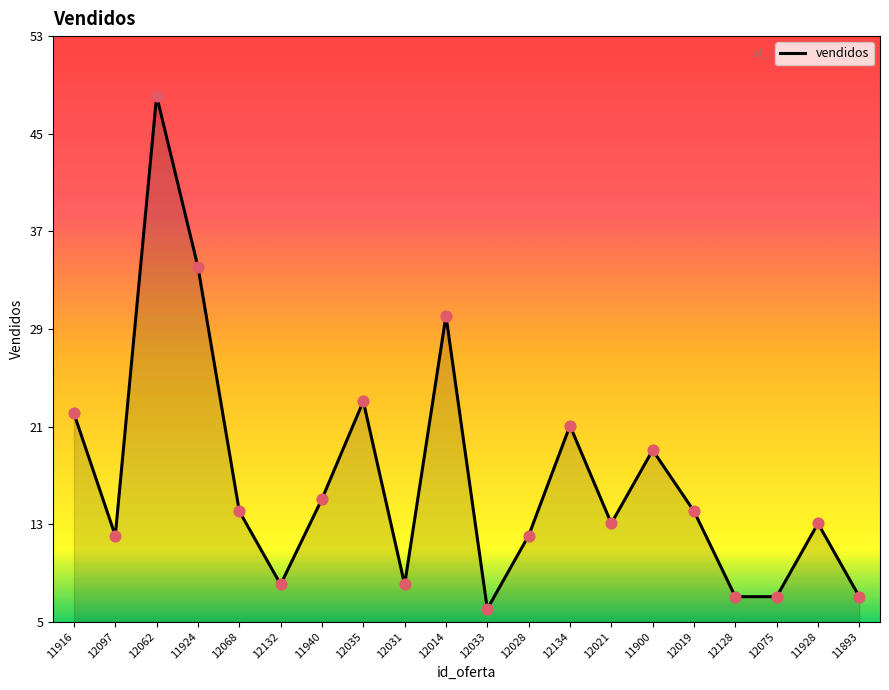

Does the chart have visible grid lines?

No